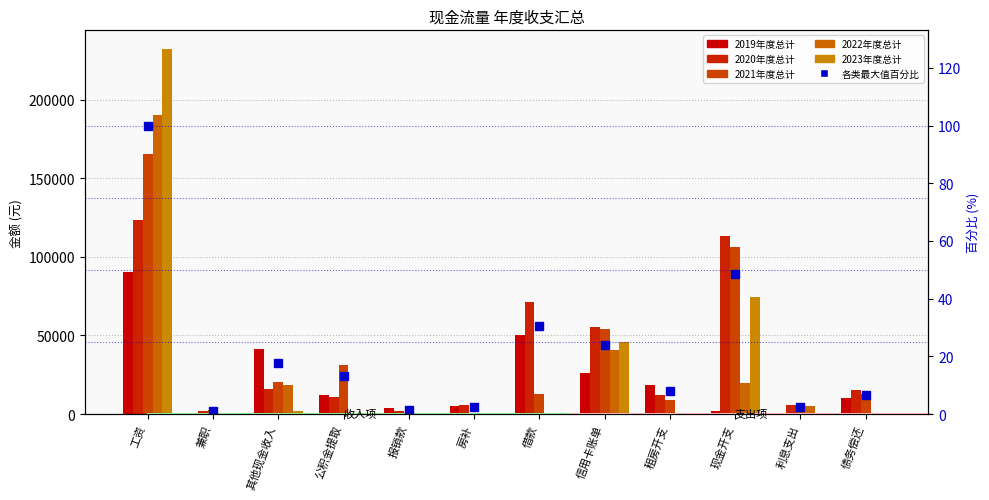

Count the number of categories in the chart.

12